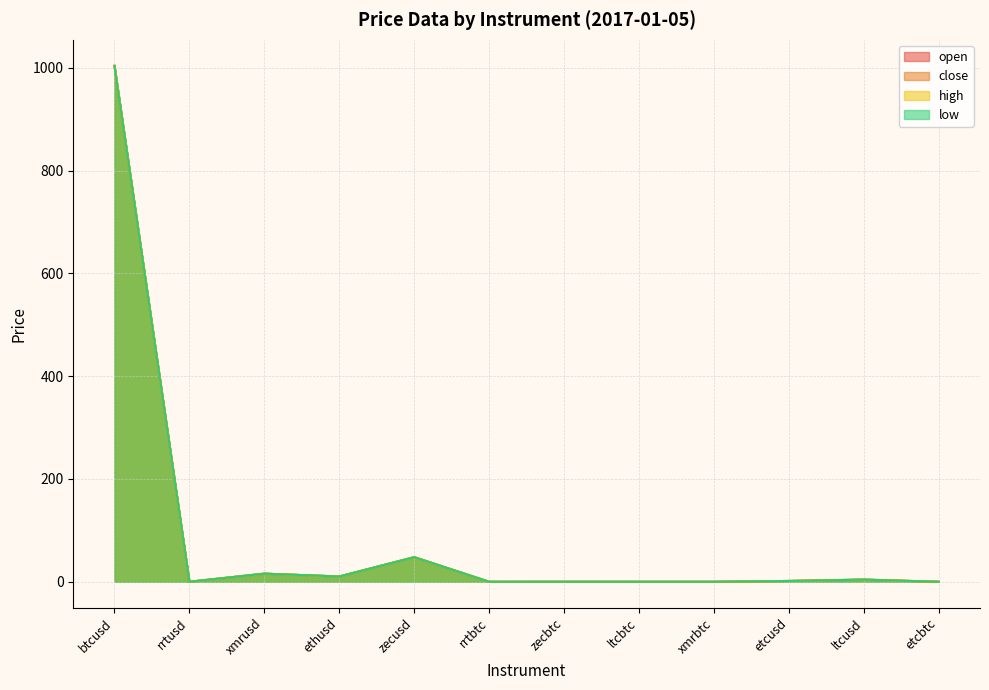

What position from the right is btcusd?

12